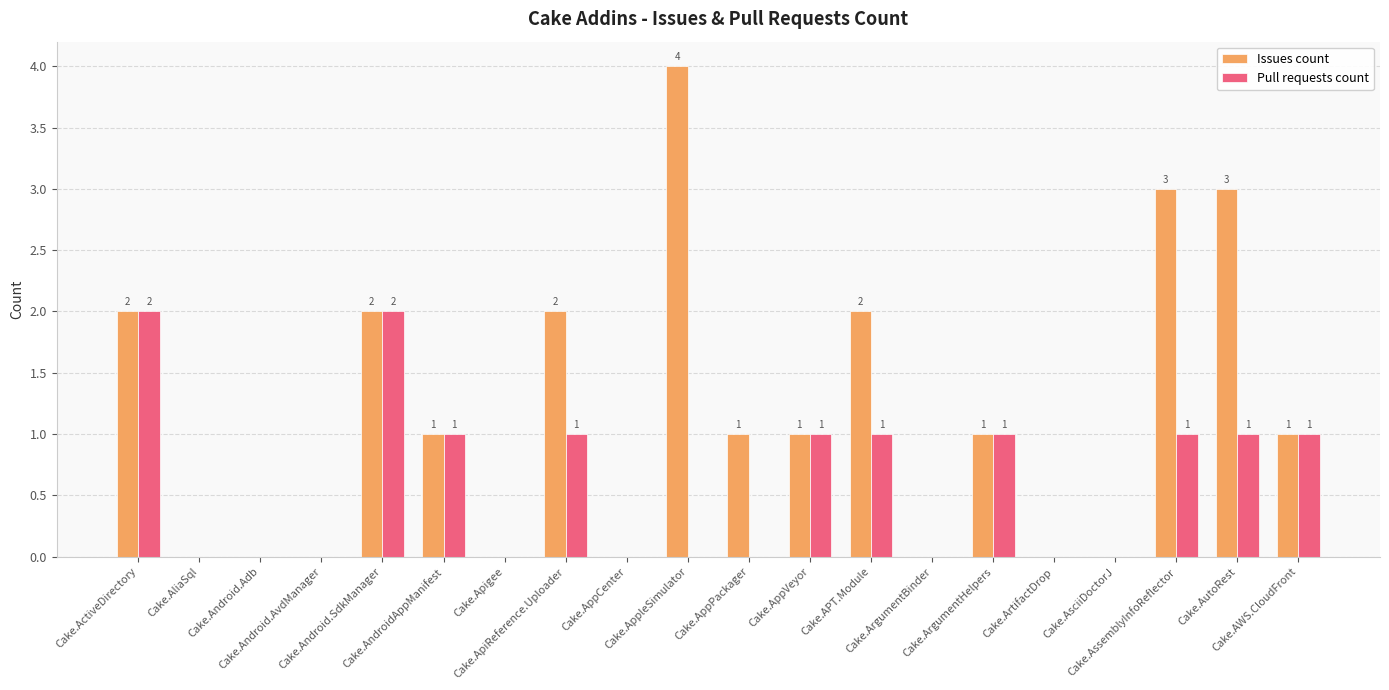

What is the approximate value of Pull requests count at Cake.ApiReference.Uploader?

1